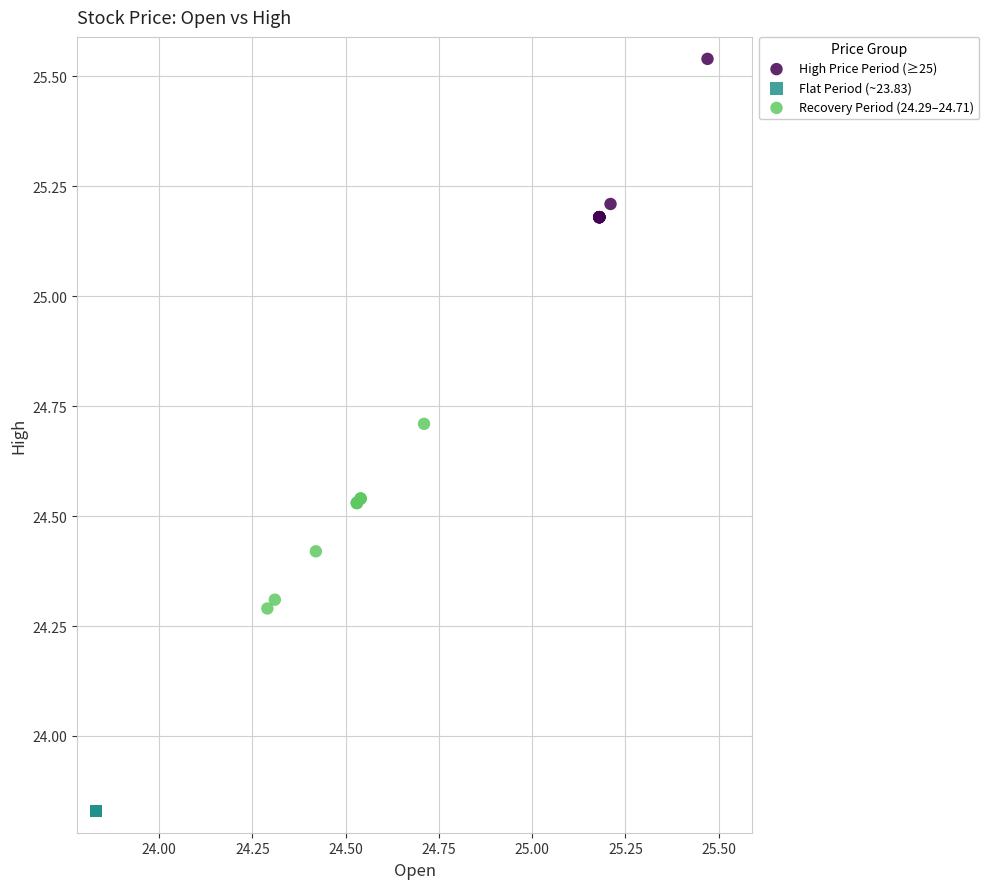

Which series reaches the maximum Y coordinate?

High Price Period (≥25)